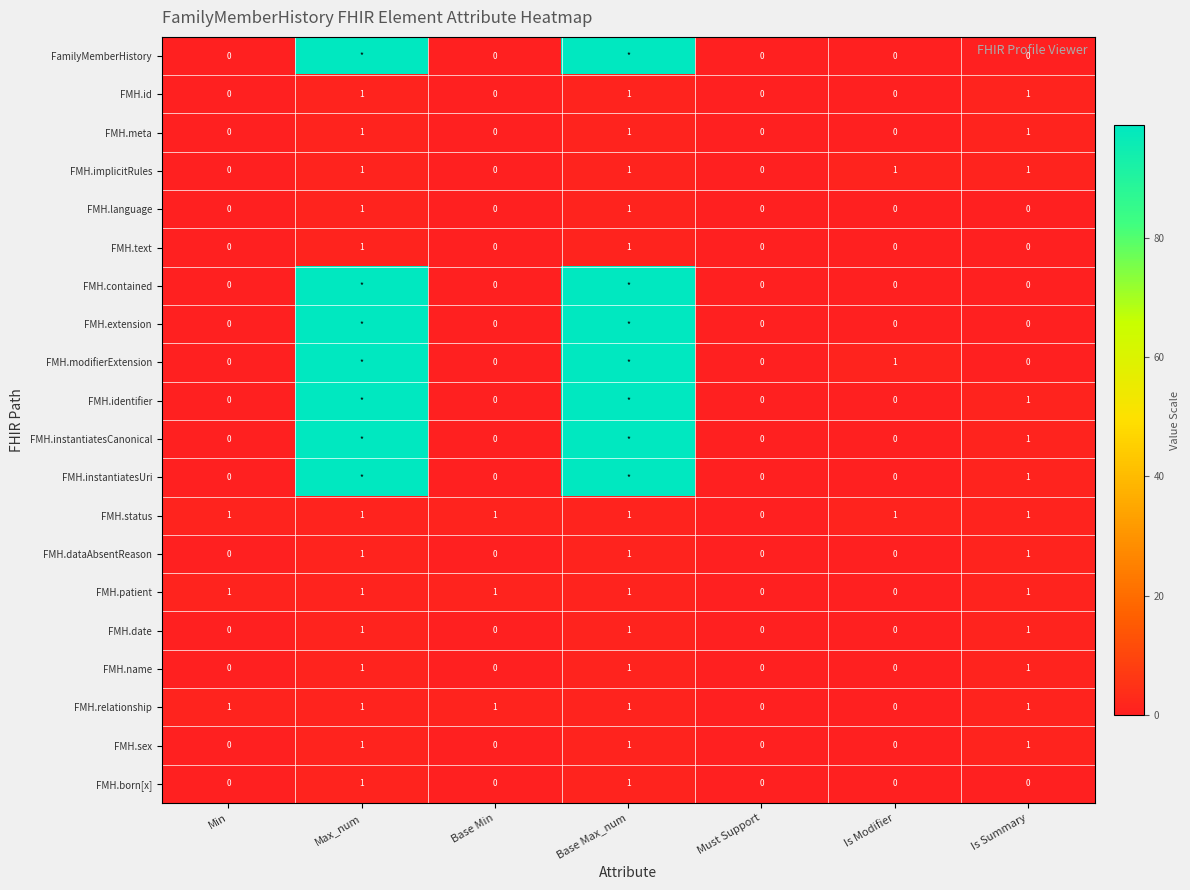

True or false: FMH.language has a value of -1 at Is Summary.

False